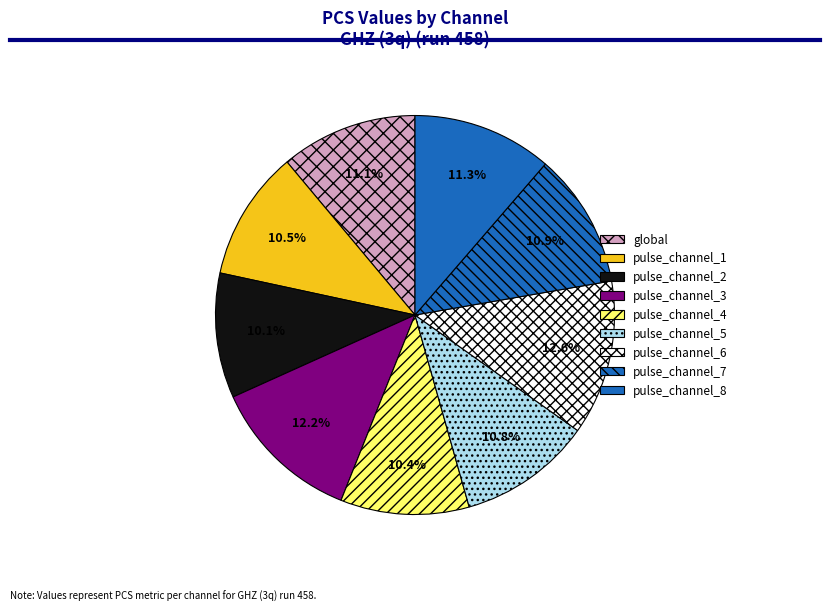

Which slice is the smallest?

pulse_channel_2